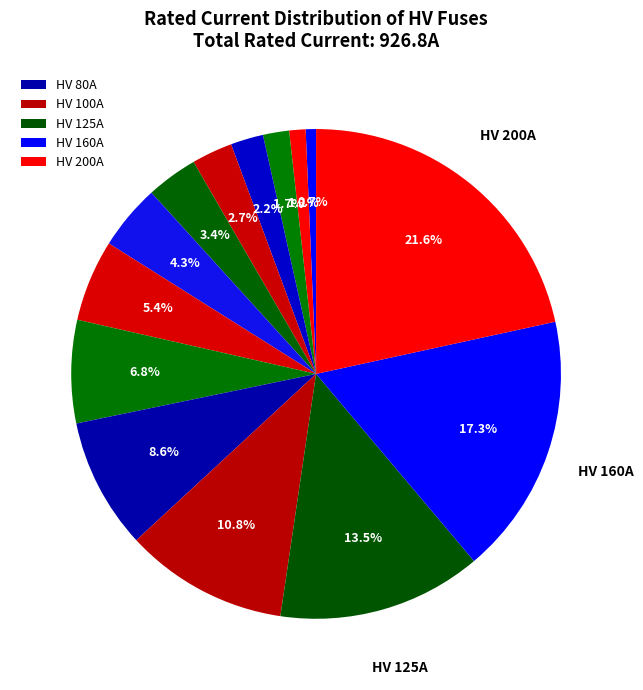

Does any single category account for the majority?

No